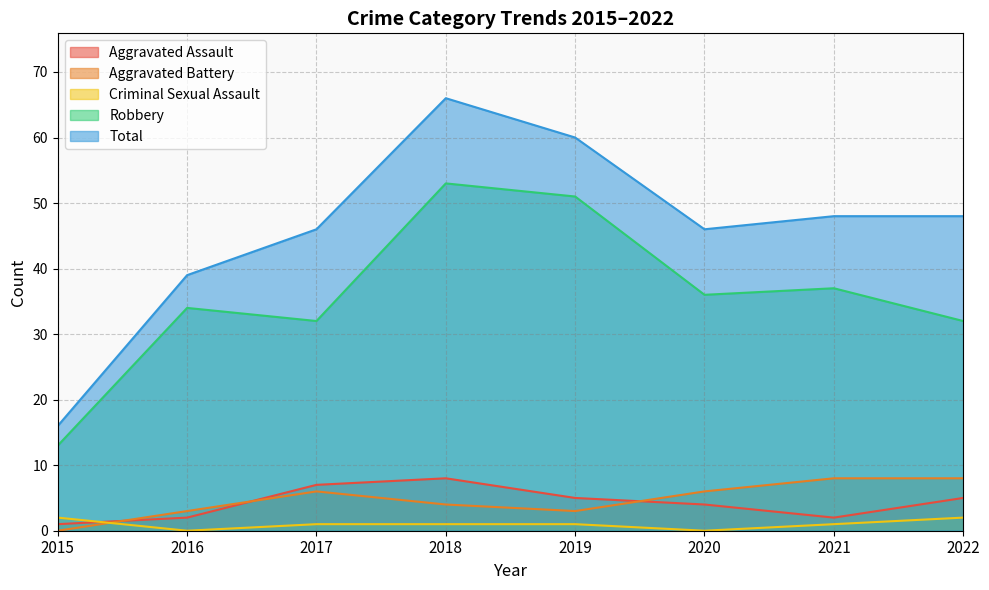

Rank the categories by Criminal Sexual Assault value from lowest to highest.

2016, 2020, 2017, 2018, 2019, 2021, 2015, 2022